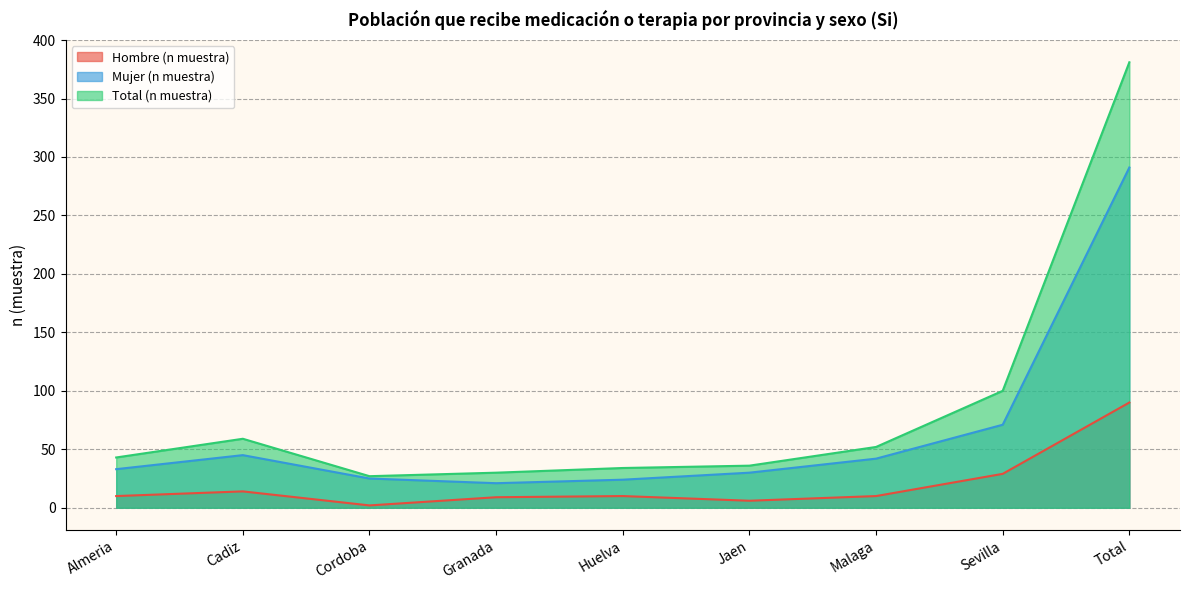

At which category does Mujer (n muestra) reach its first local valley?

Granada